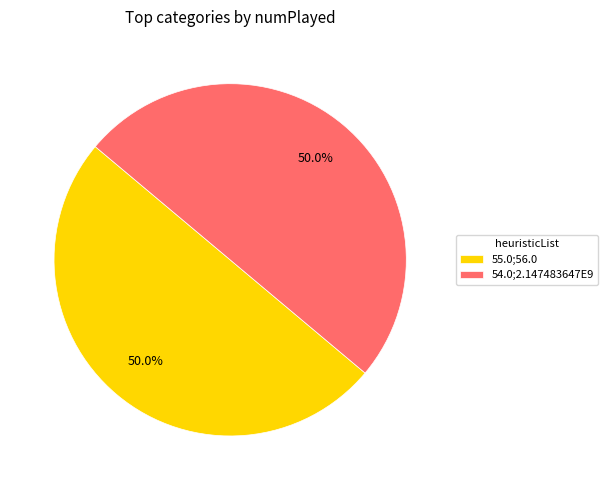

Approximately how many times larger is the value at 55.0;56.0 compared to 54.0;2.147483647E9?

1.0